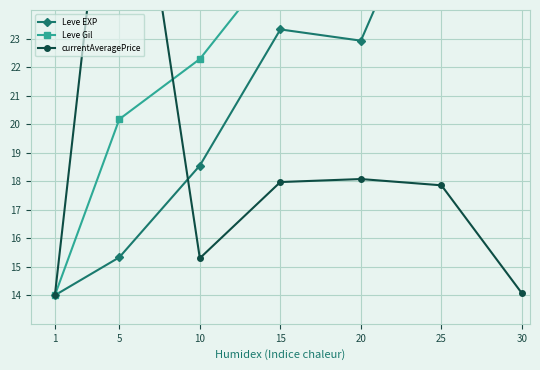

Where is the first local maximum for currentAveragePrice?

5